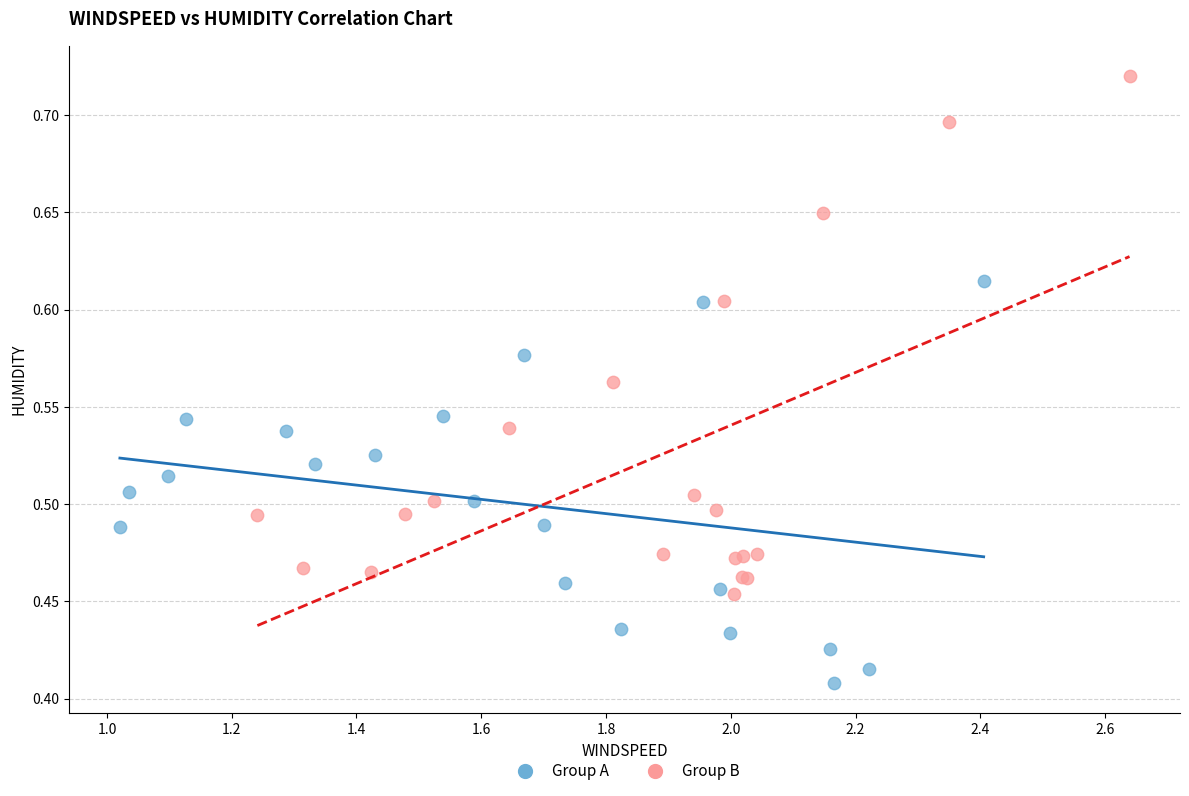

Which series has the largest Y range (max minus min)?

Group B